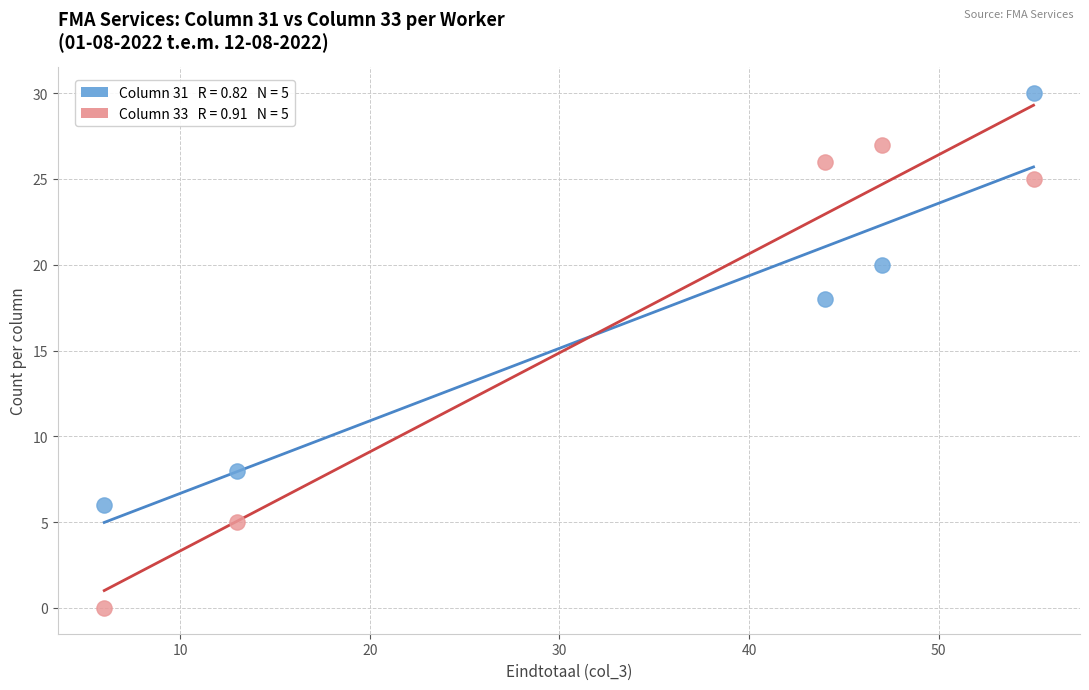

Across all data points, what is the range of Y values (max minus min)?

30